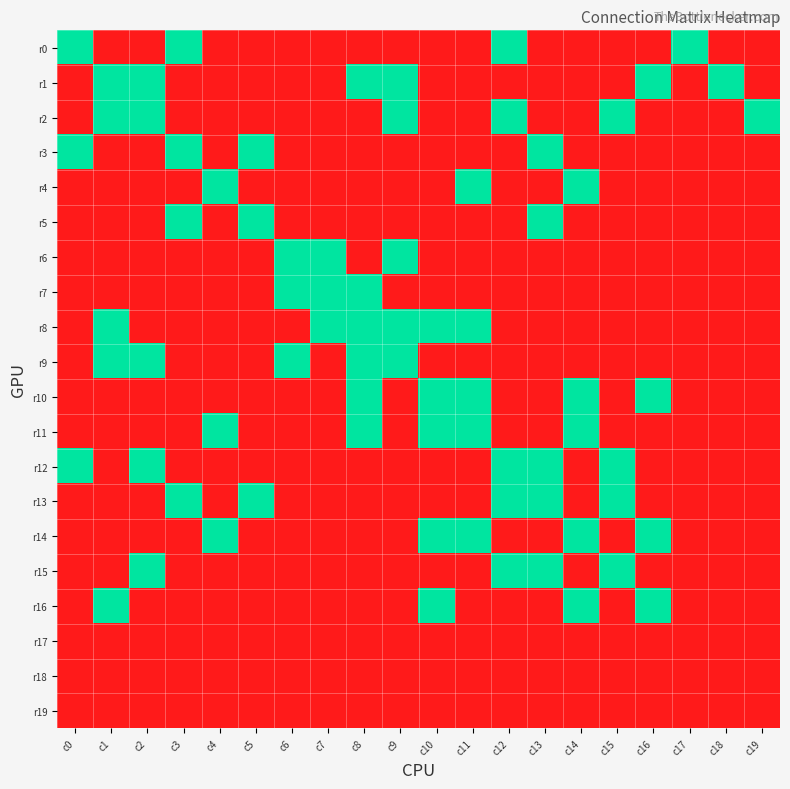

At how many categories does at least one series exceed 0?

20